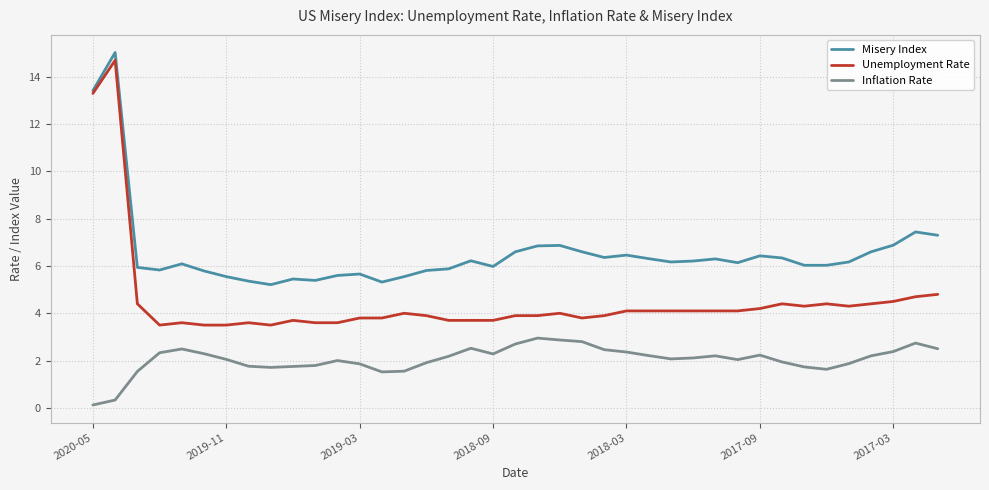

True or false: Unemployment Rate and Inflation Rate intersect in this chart.

False